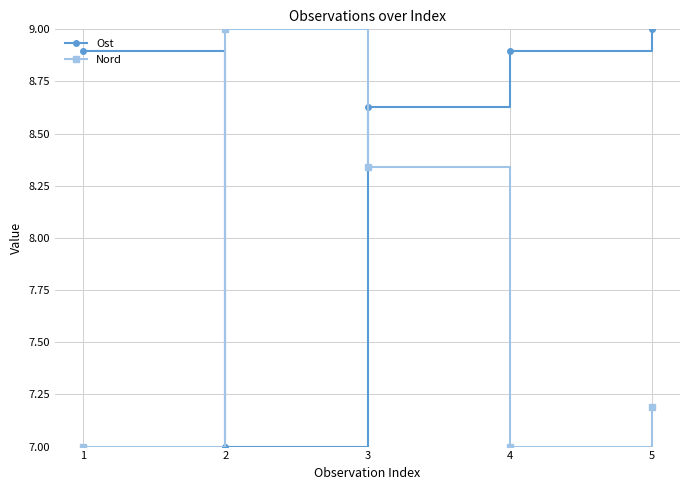

Where is Ost nearest to the value 8?

3